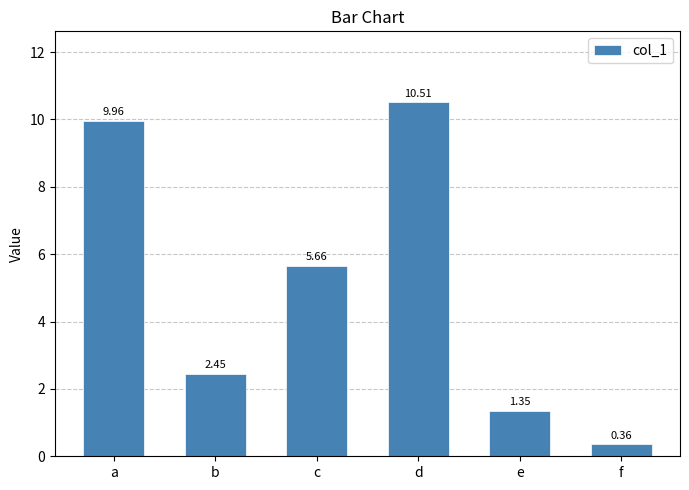

What is the maximum value shown in the chart?

10.5